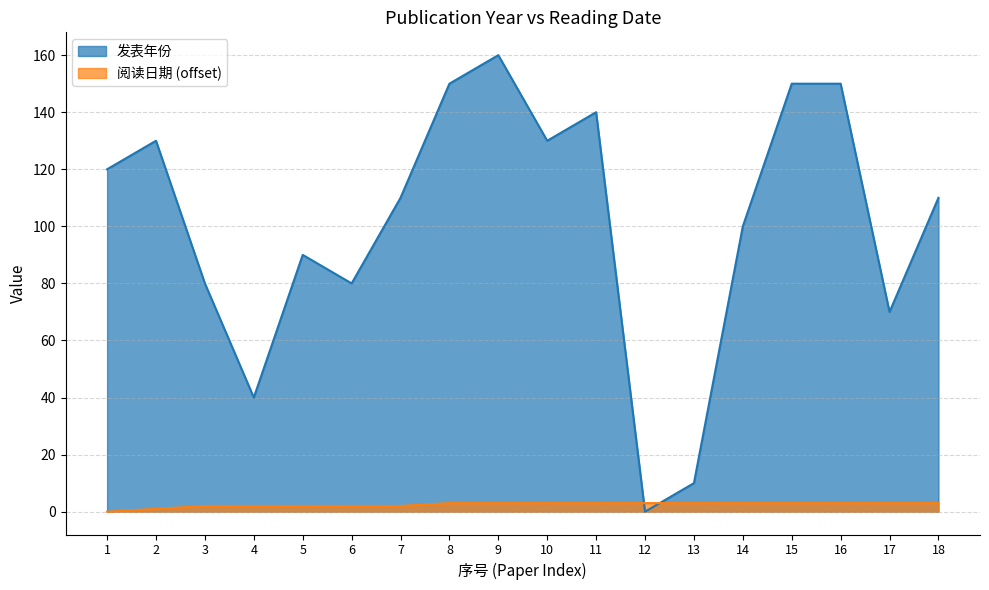

Is the value of 阅读日期 at 6 greater than the value of 发表年份 at 17?

No